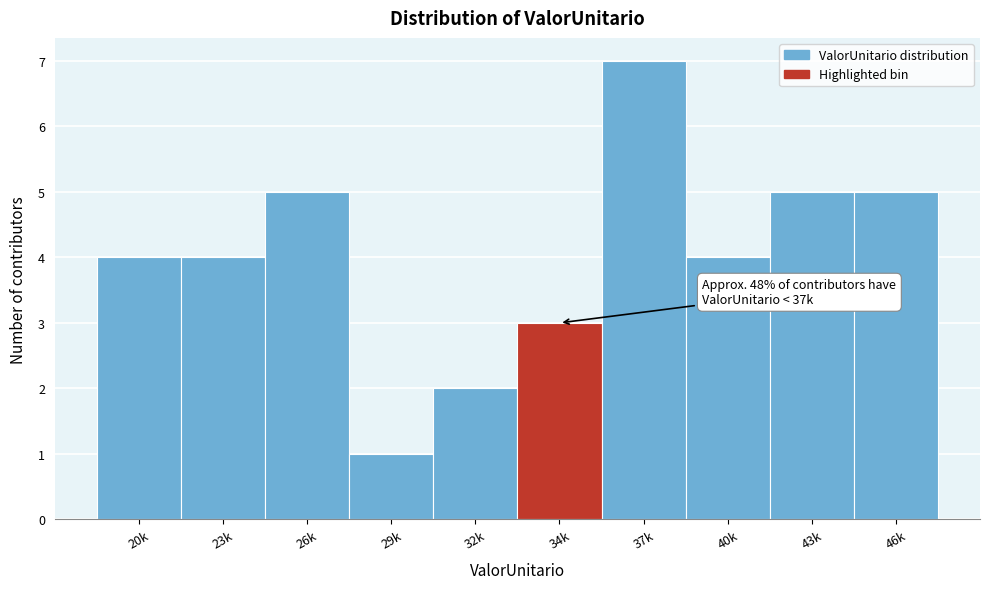

Reading right to left, extract all data points from this chart.

46k=5	43k=5	40k=4	37k=7	34k=3	32k=2	29k=1	26k=5	23k=4	20k=4